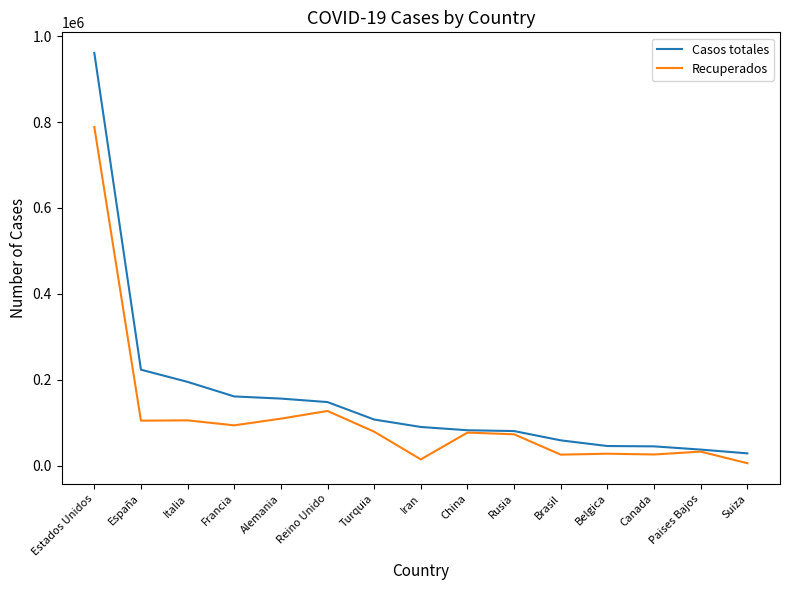

At which category is the sum across all series the highest?

Estados Unidos